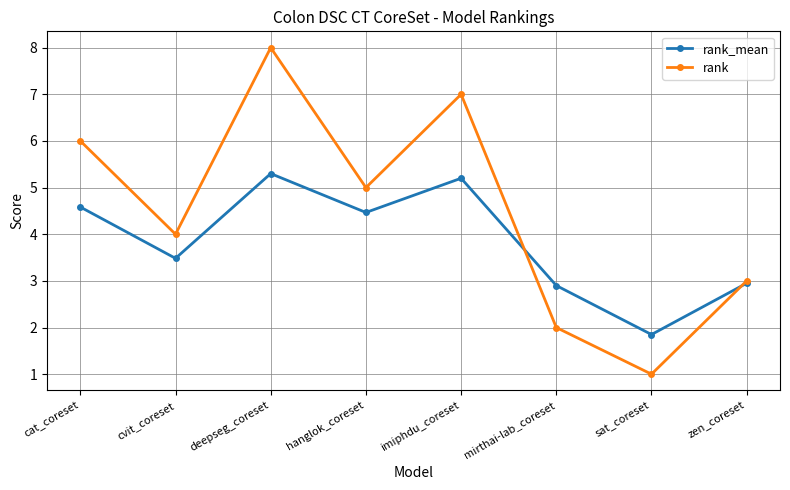

At which label is rank closest to 4?

cvit_coreset